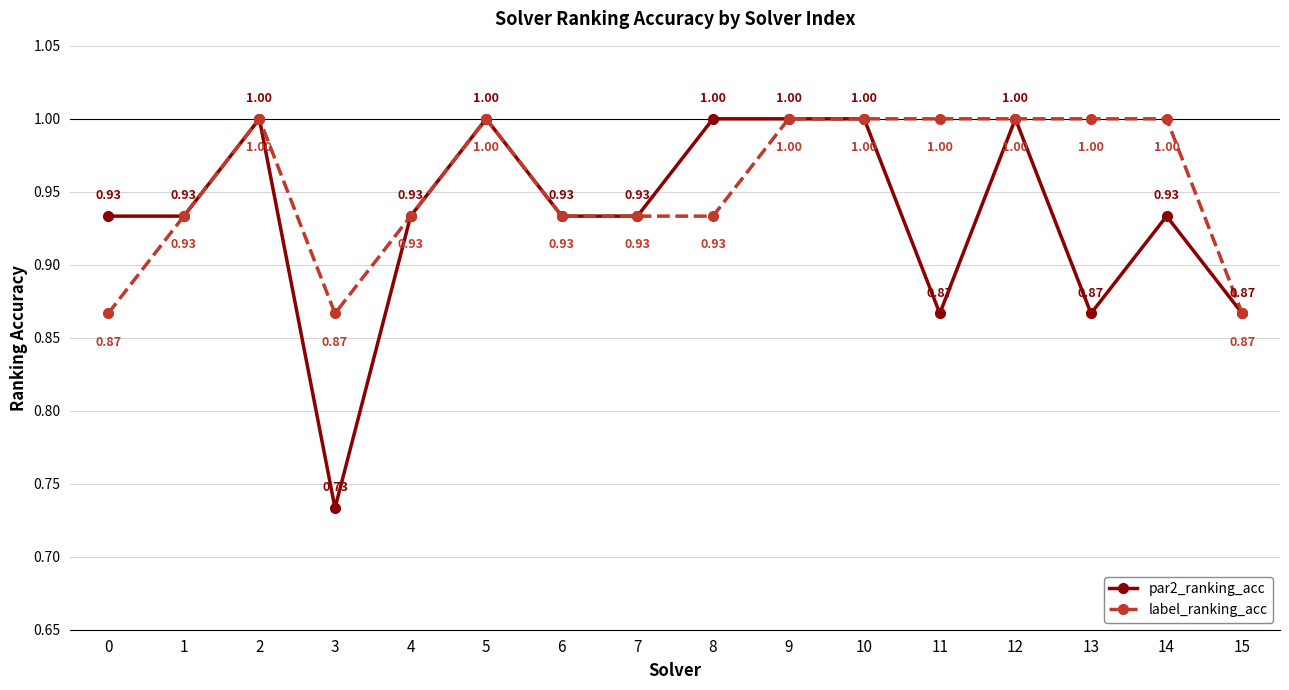

Rank the series by their average value, from highest to lowest.

label_ranking_acc, par2_ranking_acc